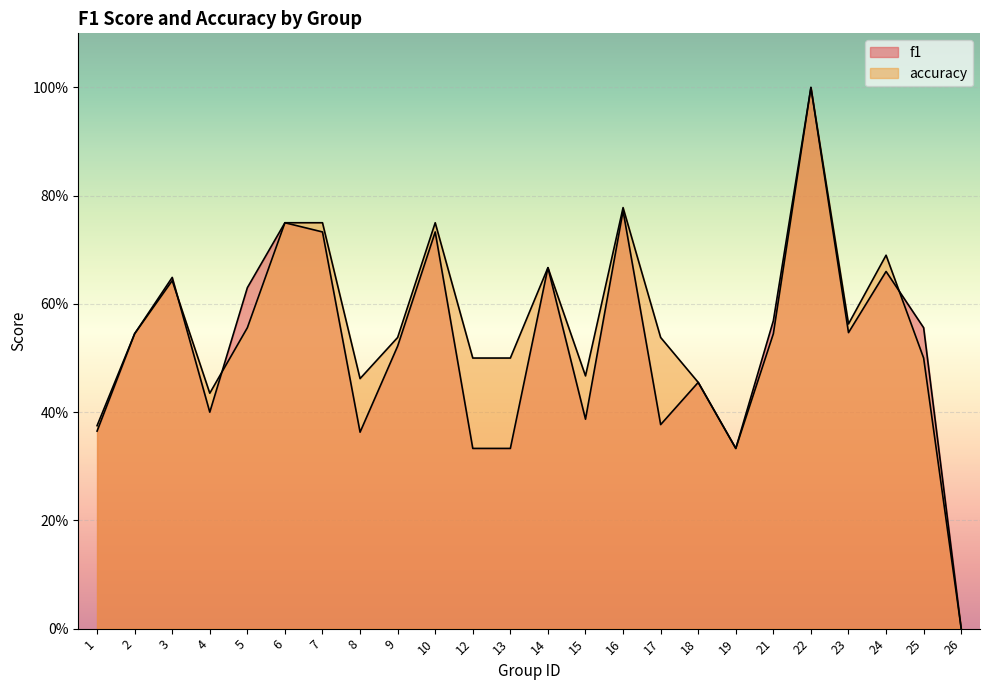

At how many categories does at least one series exceed 0?

23